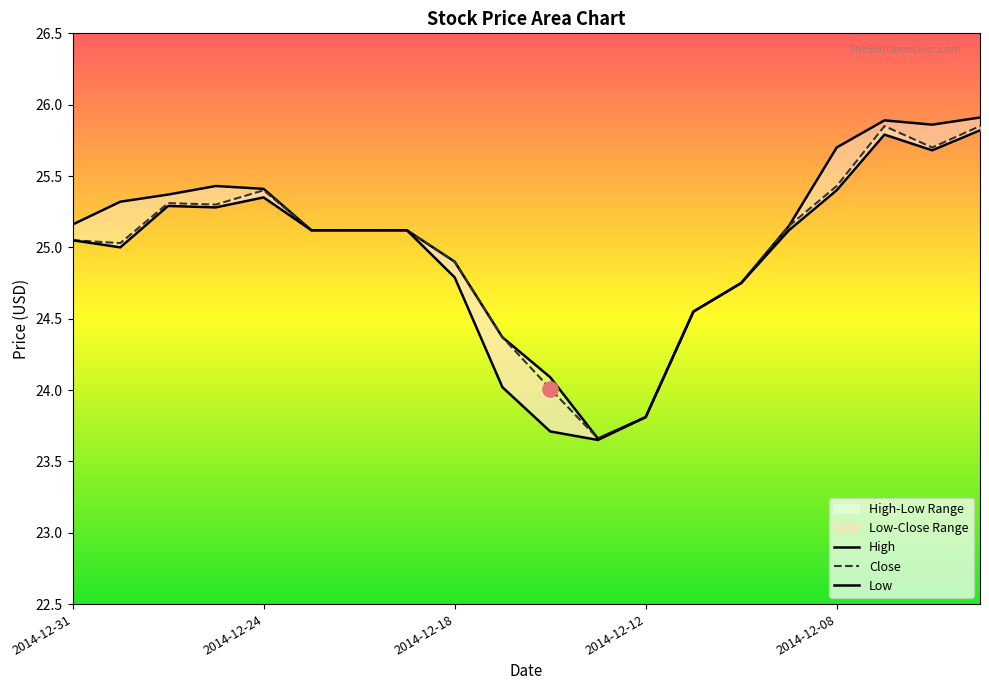

At how many categories does at least one series exceed 25?

13